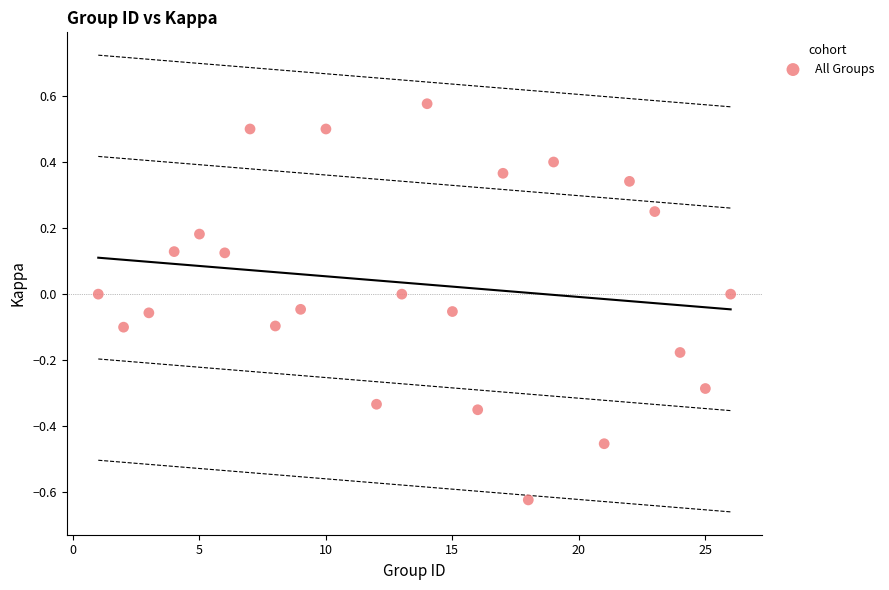

What is the range of X values (max minus min)?

25.0